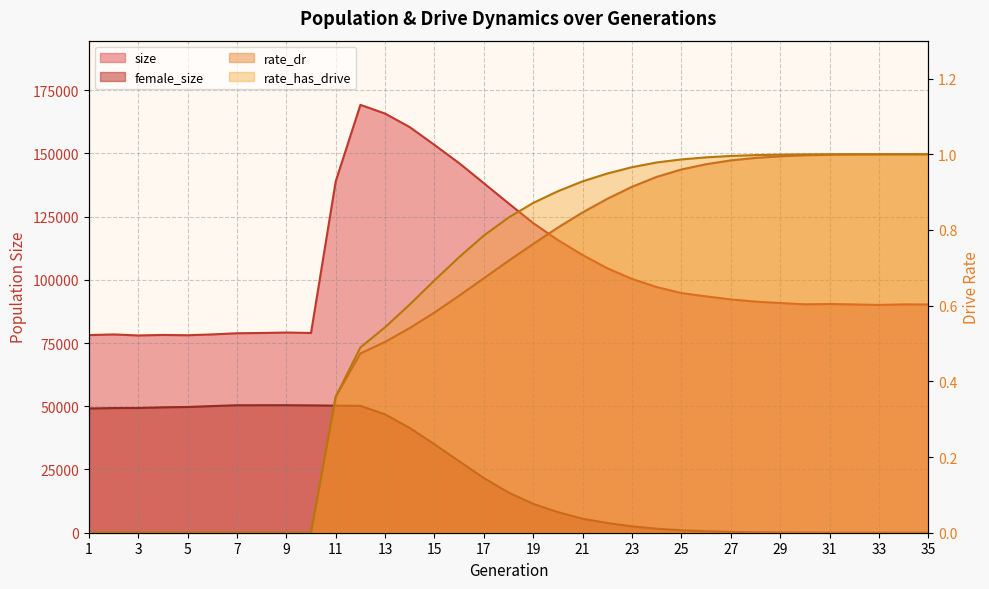

True or false: size and rate_dr intersect in this chart.

False